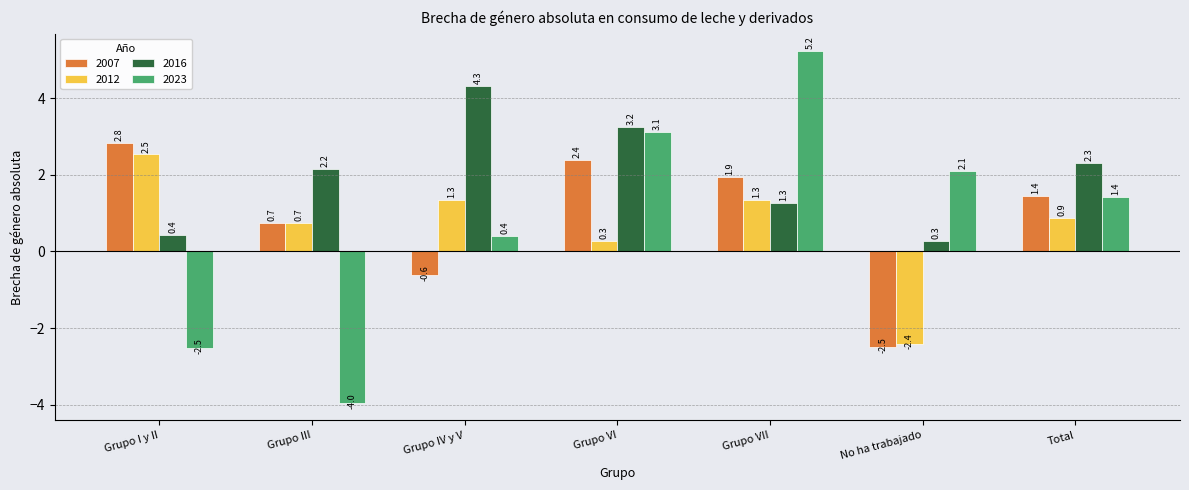

What is the sum of the 2016 values at Total and No ha trabajado?

2.6